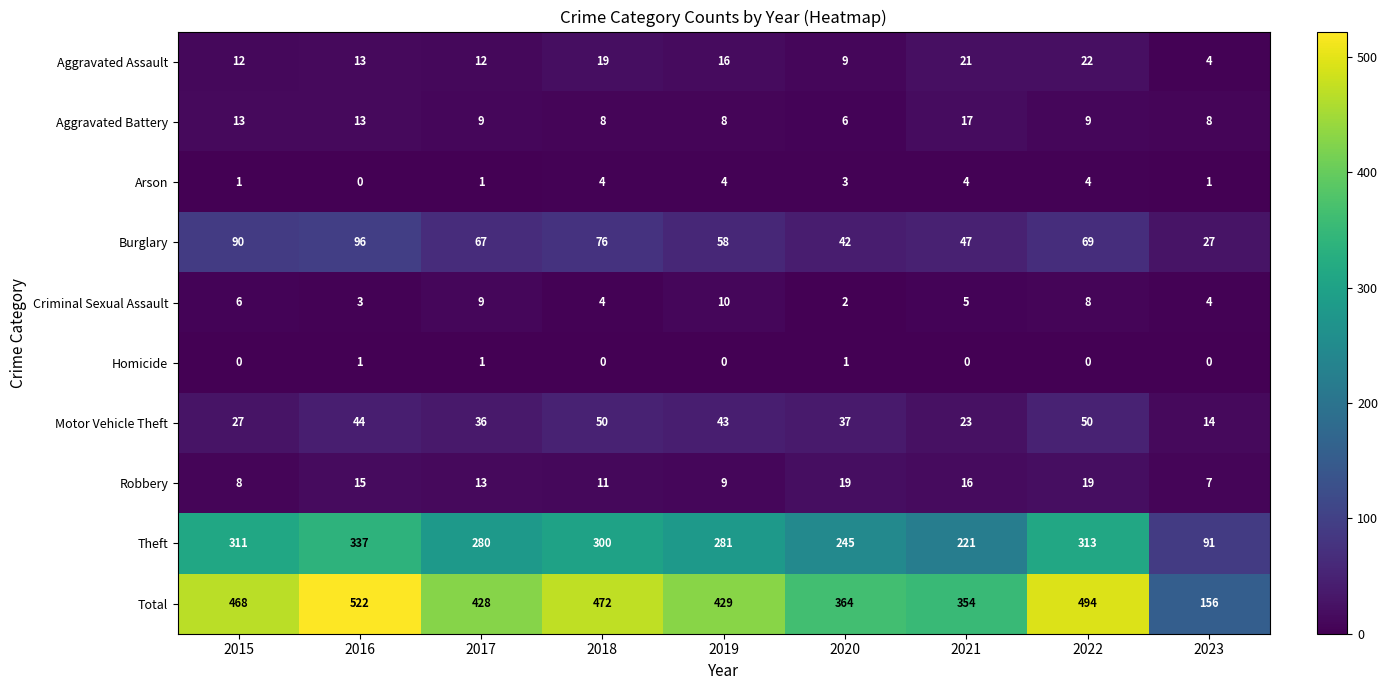

What is the sum of all Arson values?

22